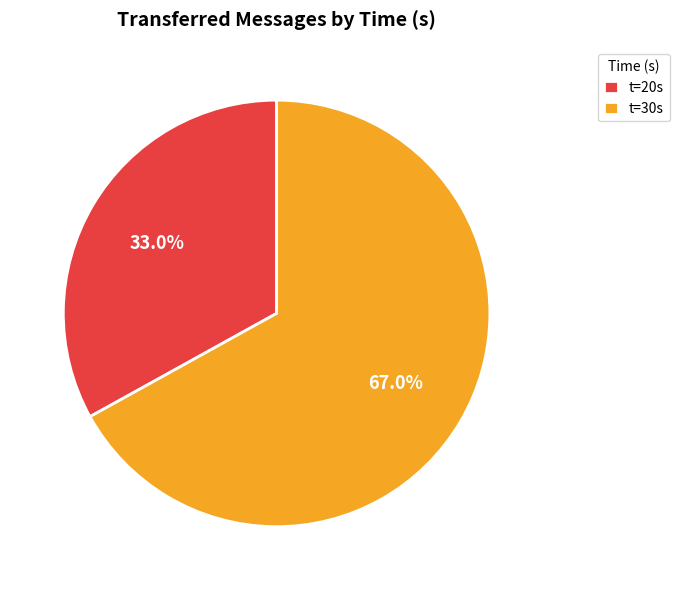

To the nearest percent, what is the difference between the largest and smallest slice percentages?

34%